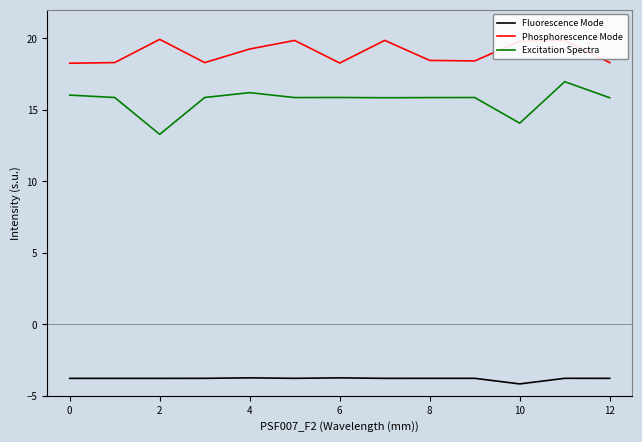

Which series has the largest range (max minus min)?

Excitation Spectra